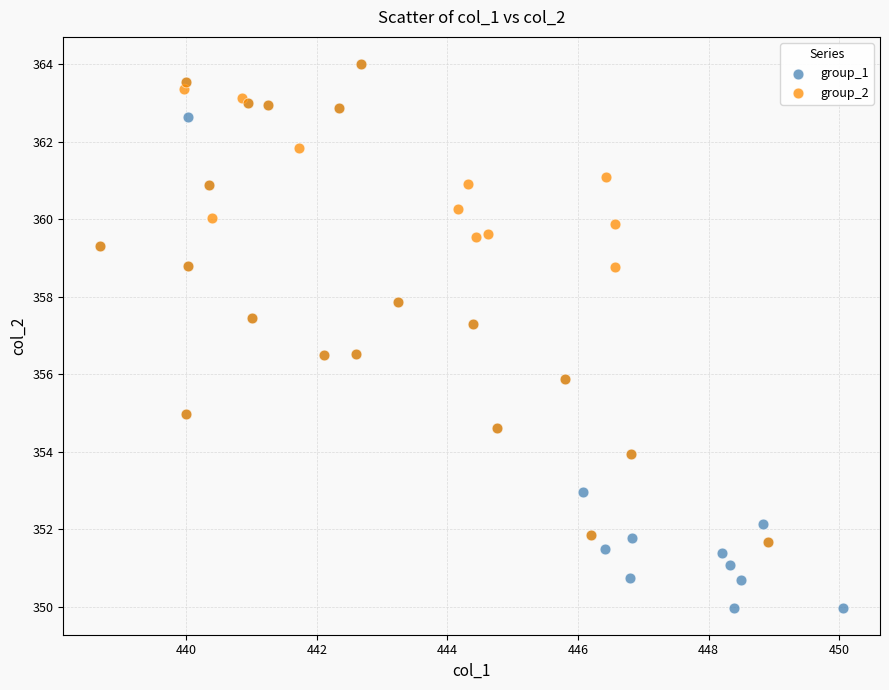

Which series contains the lowest Y value?

group_1